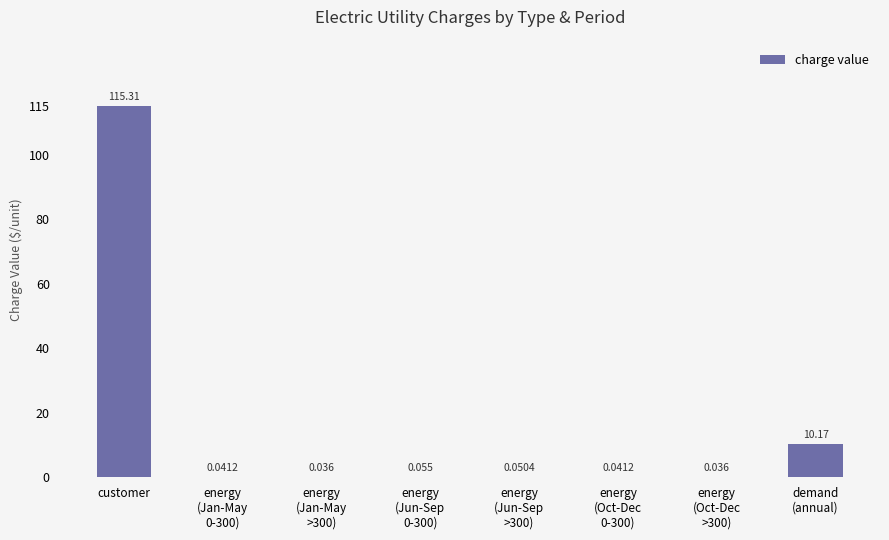

The value at demand
(annual) is 10.2. True or false?

True